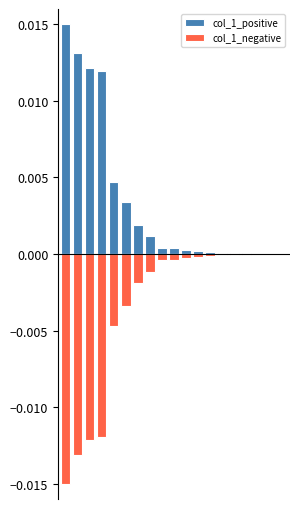

Rank the series by their maximum value, from lowest to highest.

col_1_negative, col_1_positive